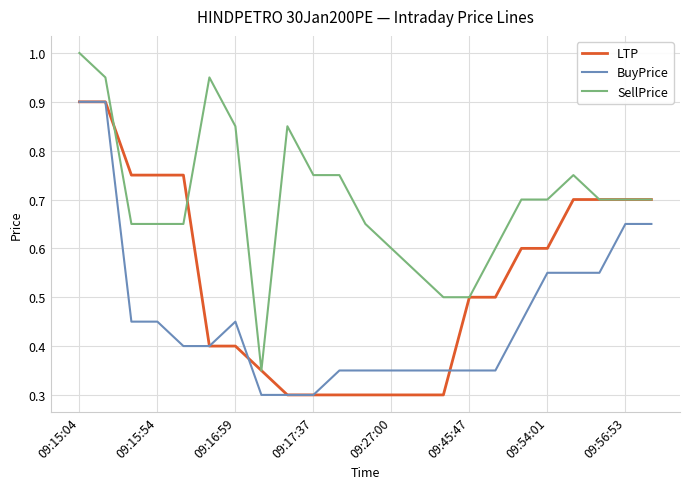

Rank the series by their average value, from lowest to highest.

BuyPrice, LTP, SellPrice